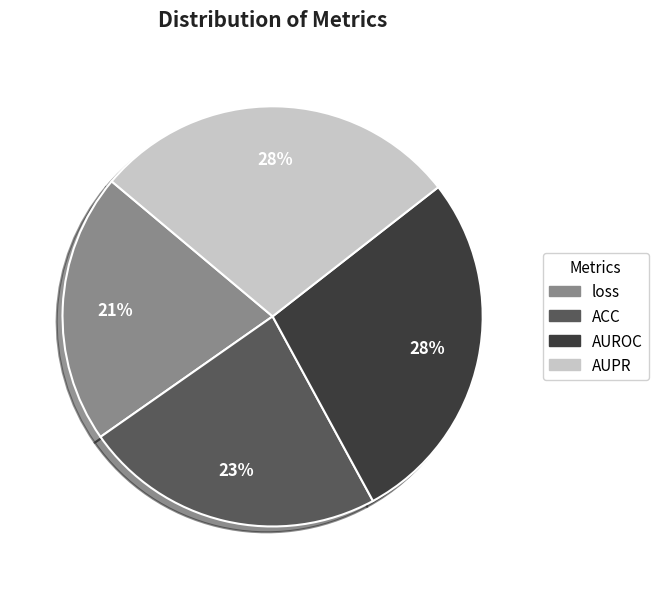

Combined, do AUROC and ACC account for over 50%?

Yes